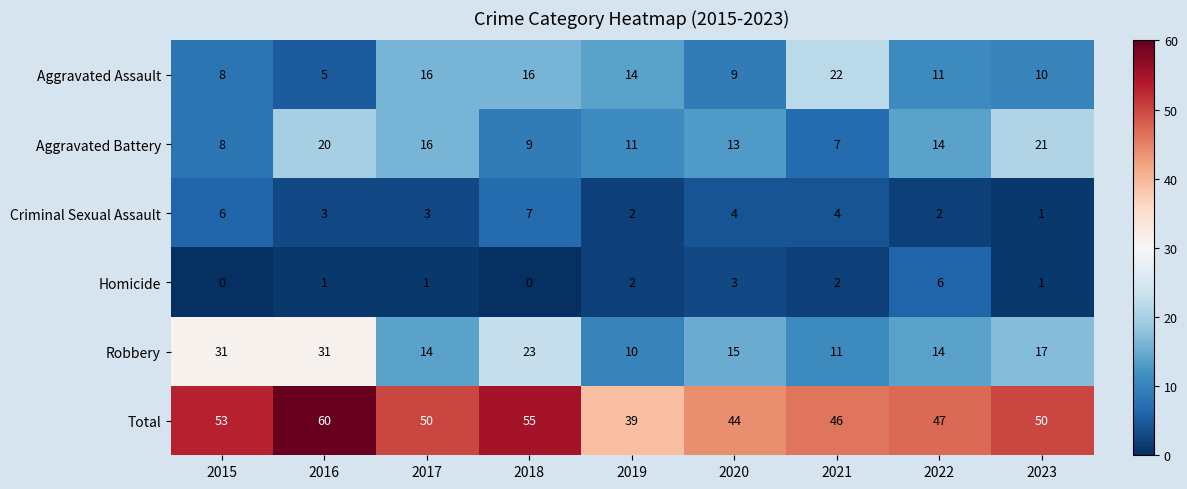

How many values in the Aggravated Assault series are below 11?

4